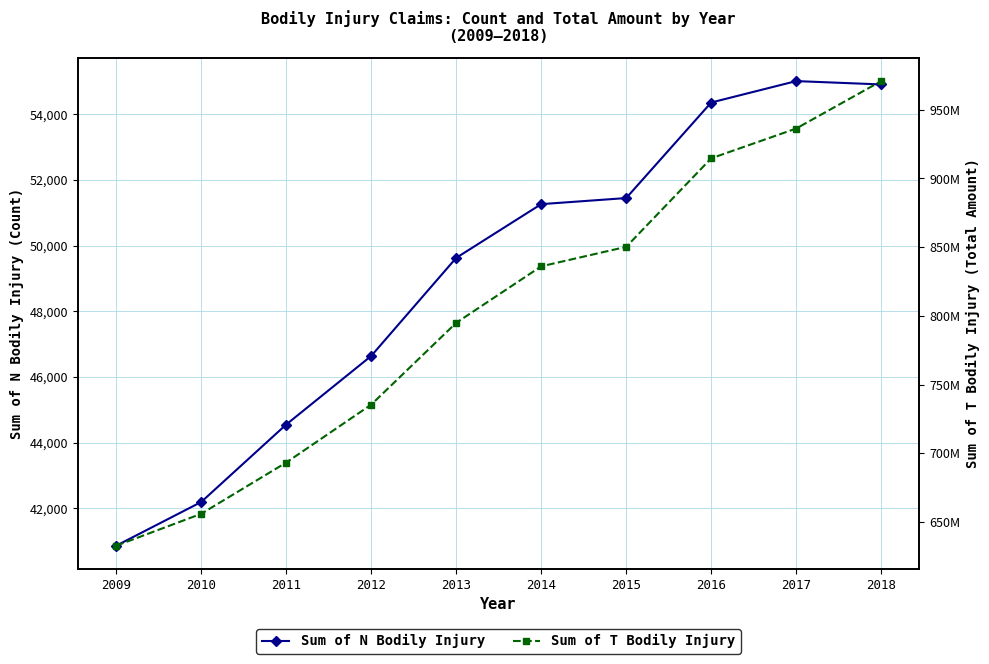

True or false: Sum of T Bodily Injury has a value of 299623744 at 2016.

False